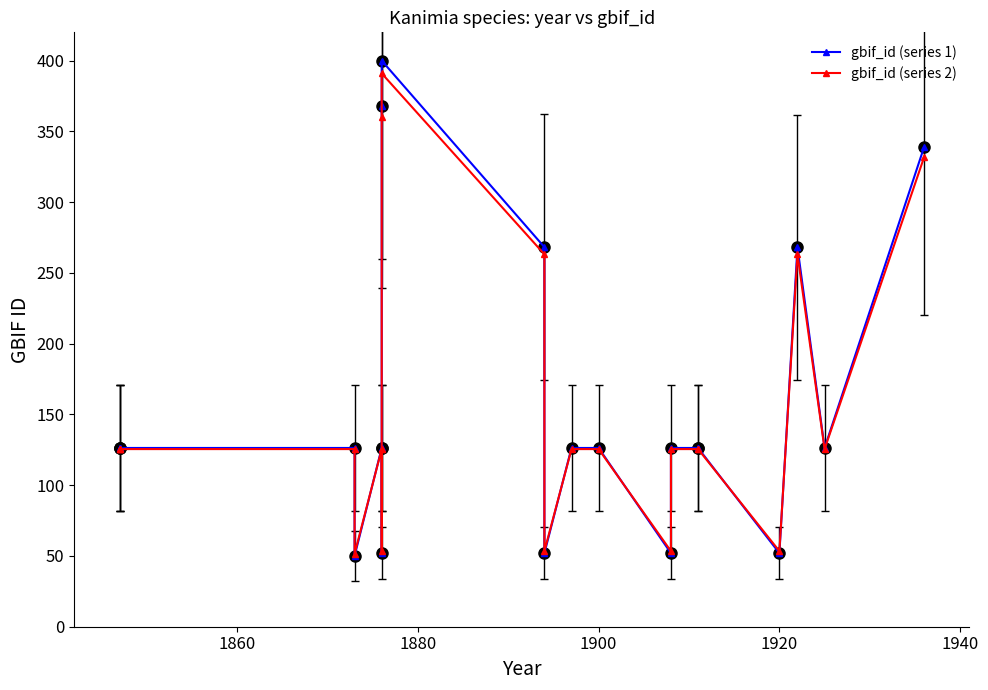

List the series in order of their peak value, lowest first.

gbif_id (series 2), gbif_id (series 1)